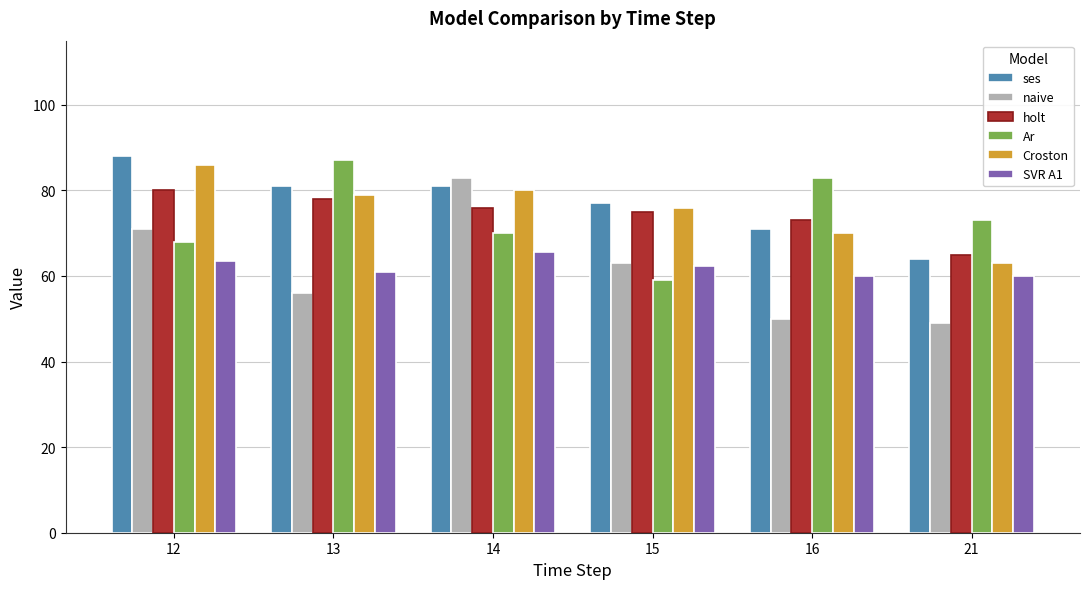

At which label does naive first exceed 63?

12